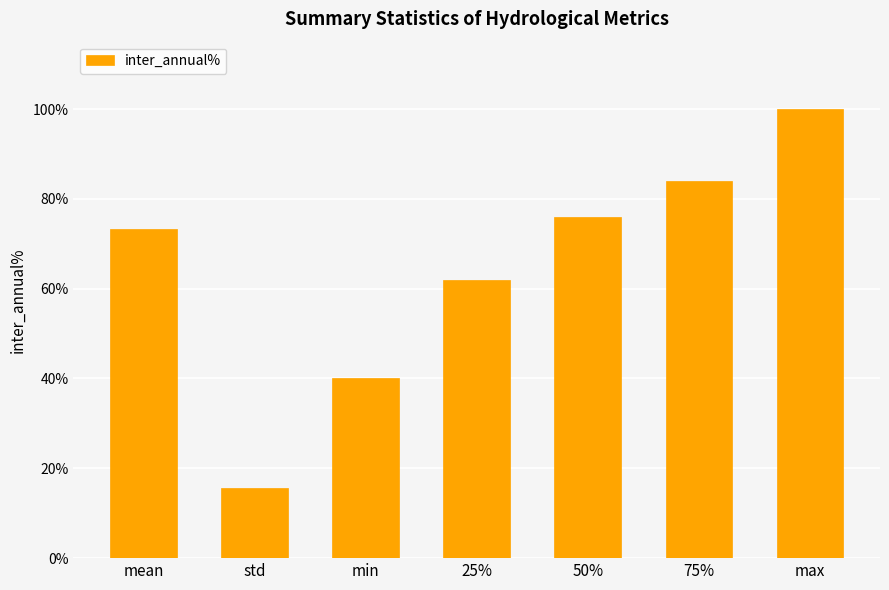

Reading left to right, list all the values displayed in this chart.

73.3	15.6	40.0	62.0	76.0	84.0	100.0